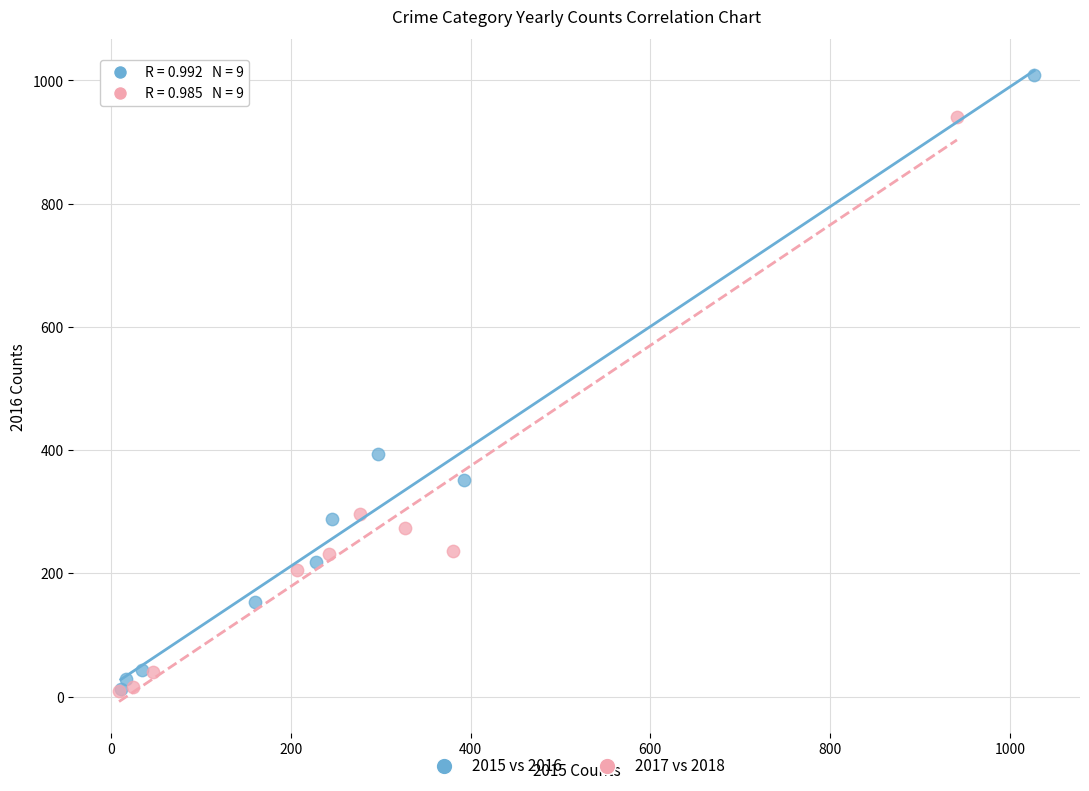

Which series reaches the maximum Y coordinate?

2015 vs 2016